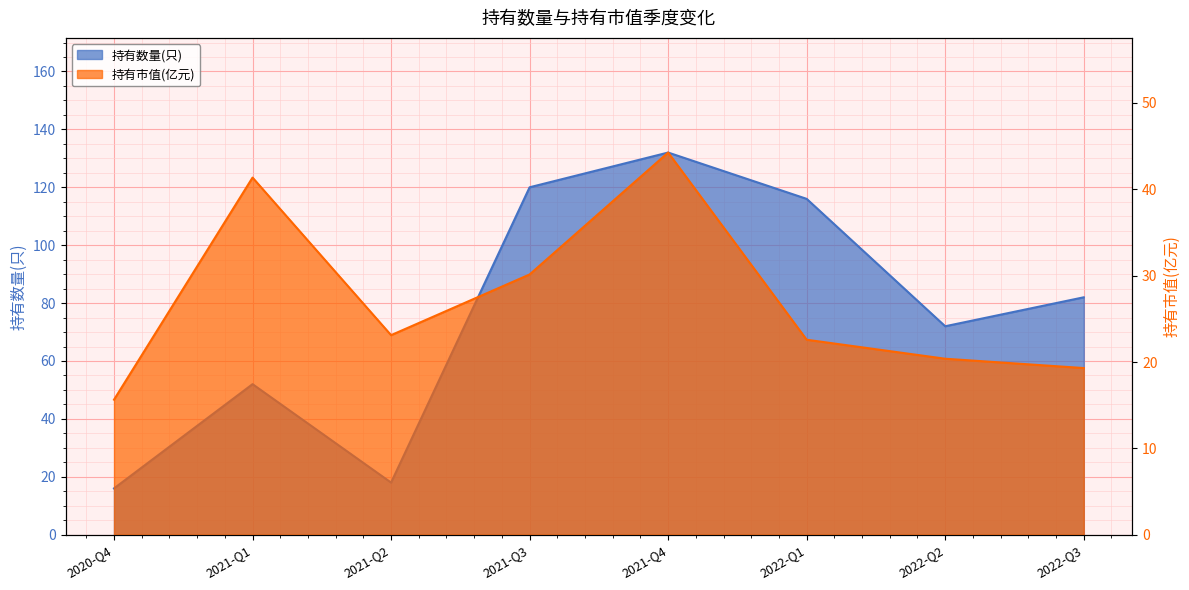

How many data points does each series have?

8